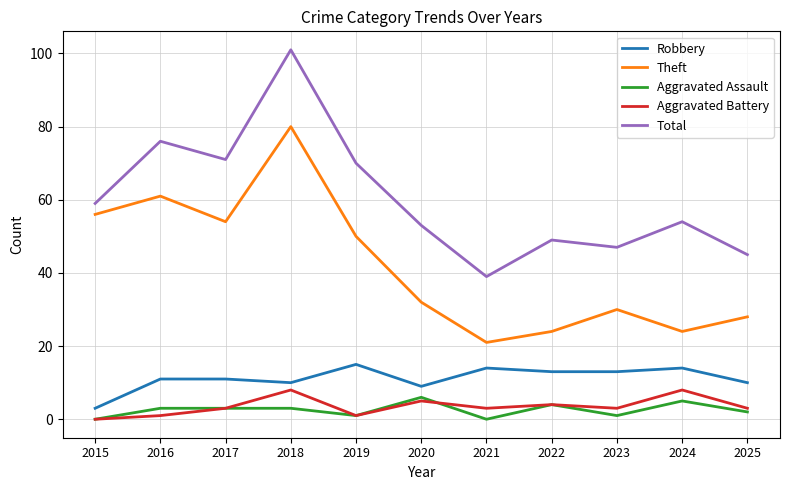

At which label does Theft reach its peak?

2018